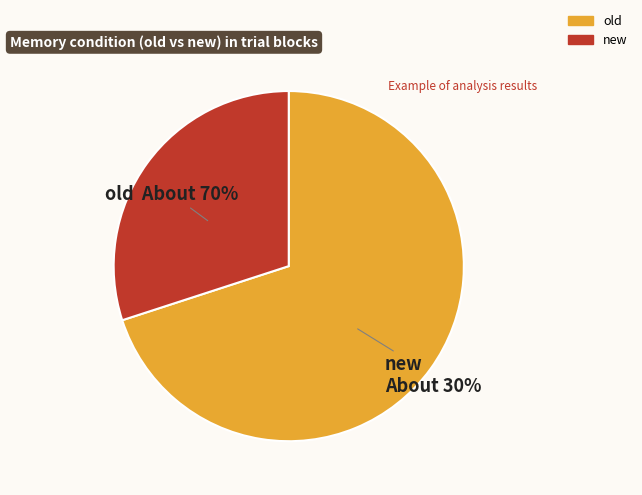

What percentage is NOT represented by new?

70.0%